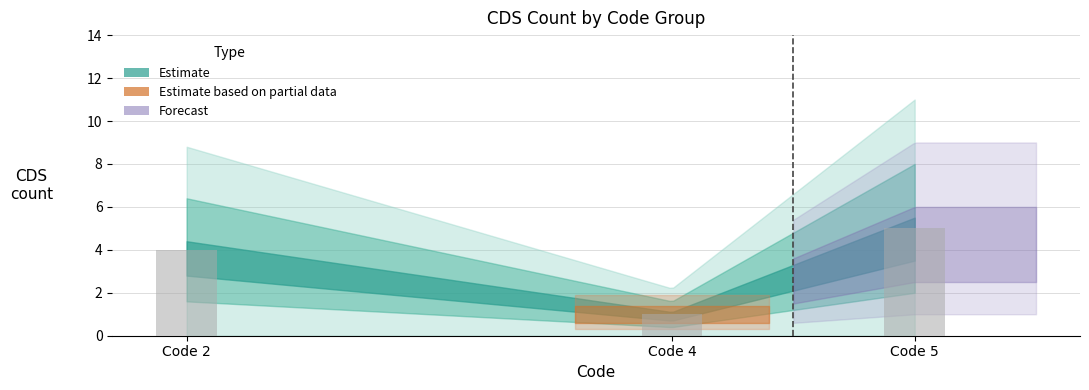

What is the average value?

3